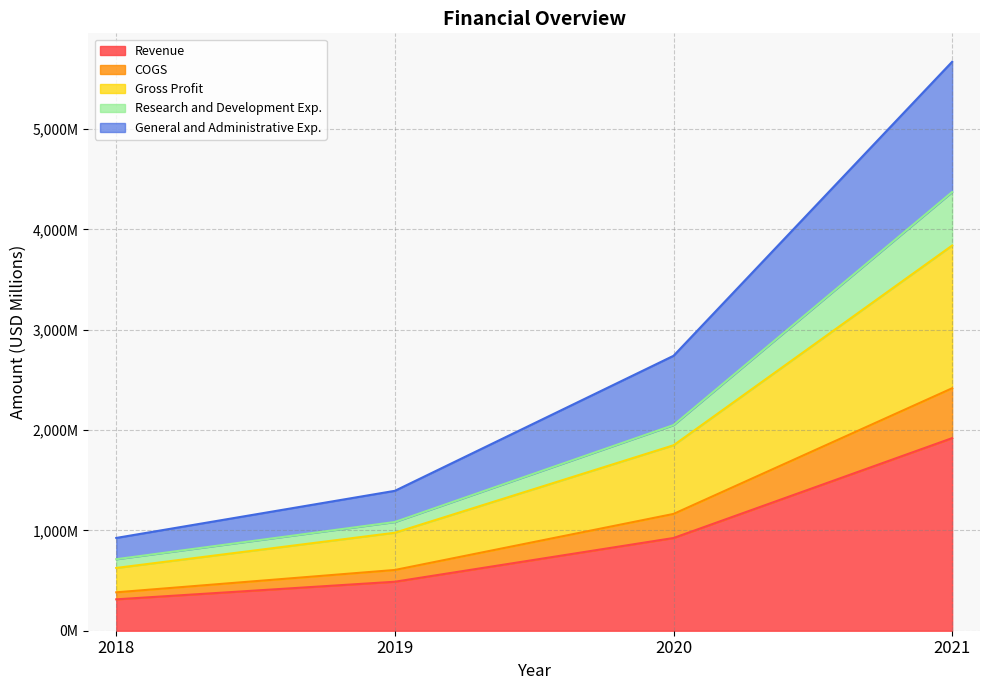

Does the chart display data point markers on the line(s)?

No